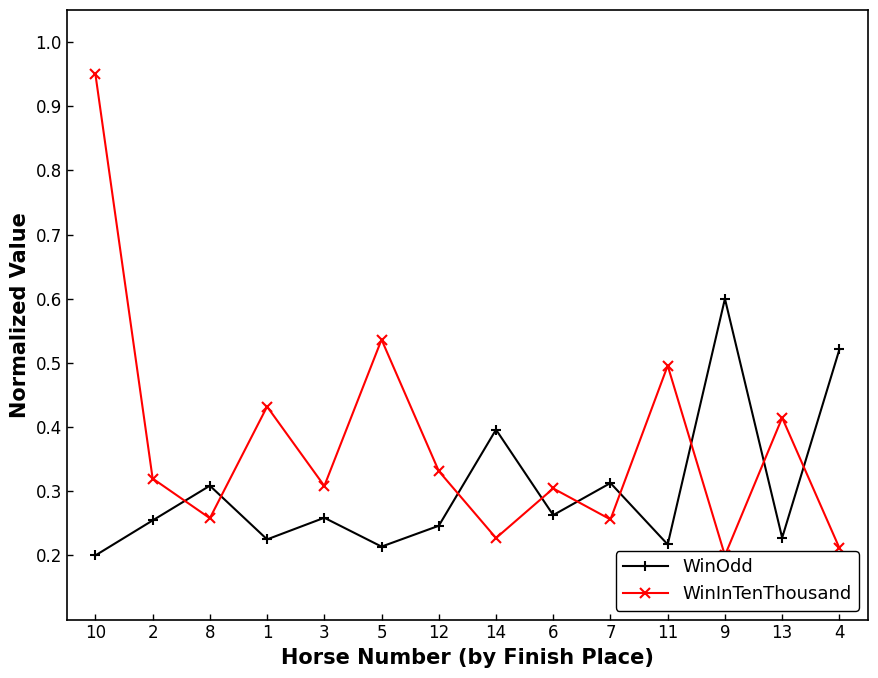

True or false: WinOdd and WinInTenThousand cross at least once.

True